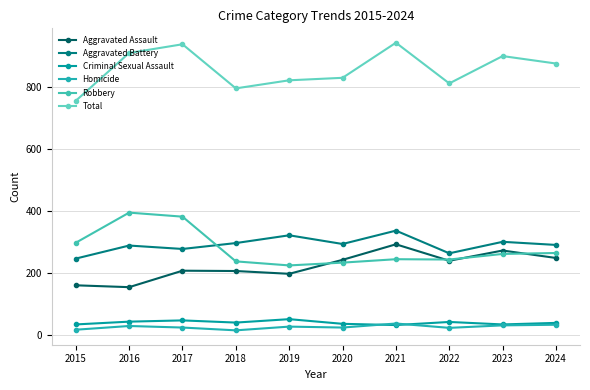

What is the difference between the second highest and second lowest values in the Total series?

142